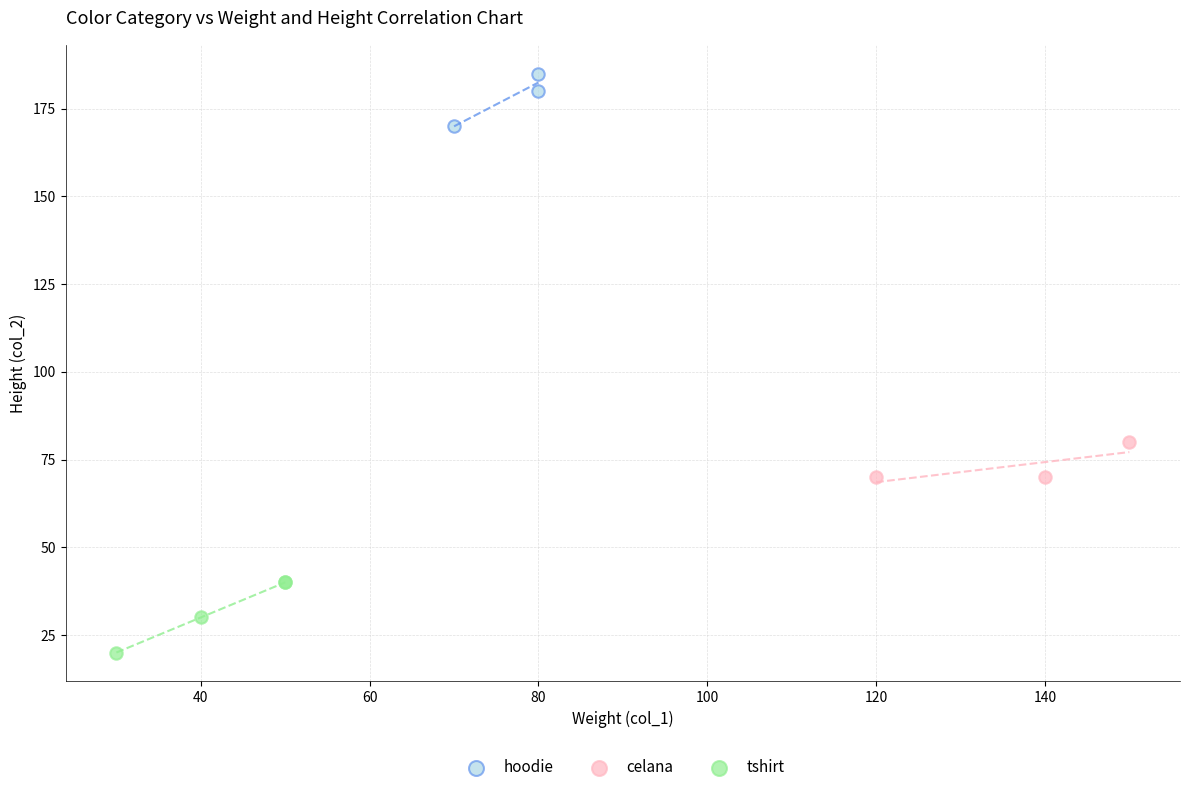

Which series reaches the minimum Y coordinate?

tshirt